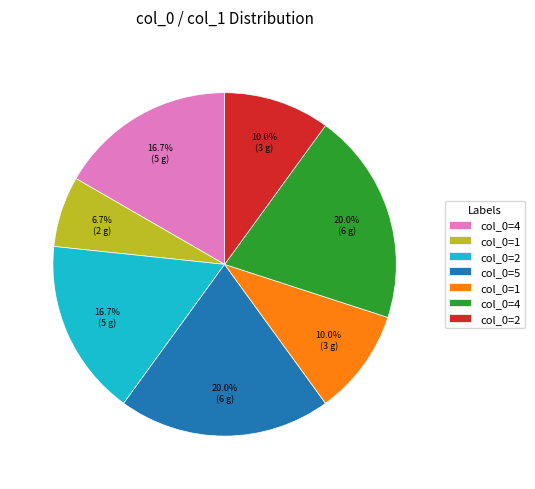

Is there any slice that represents more than half of the pie?

No